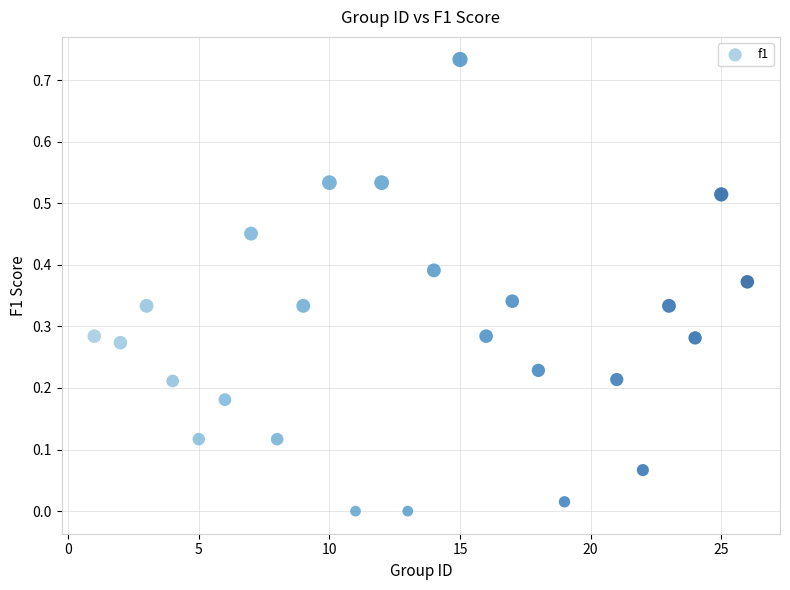

What is the range of X values (max minus min)?

25.0